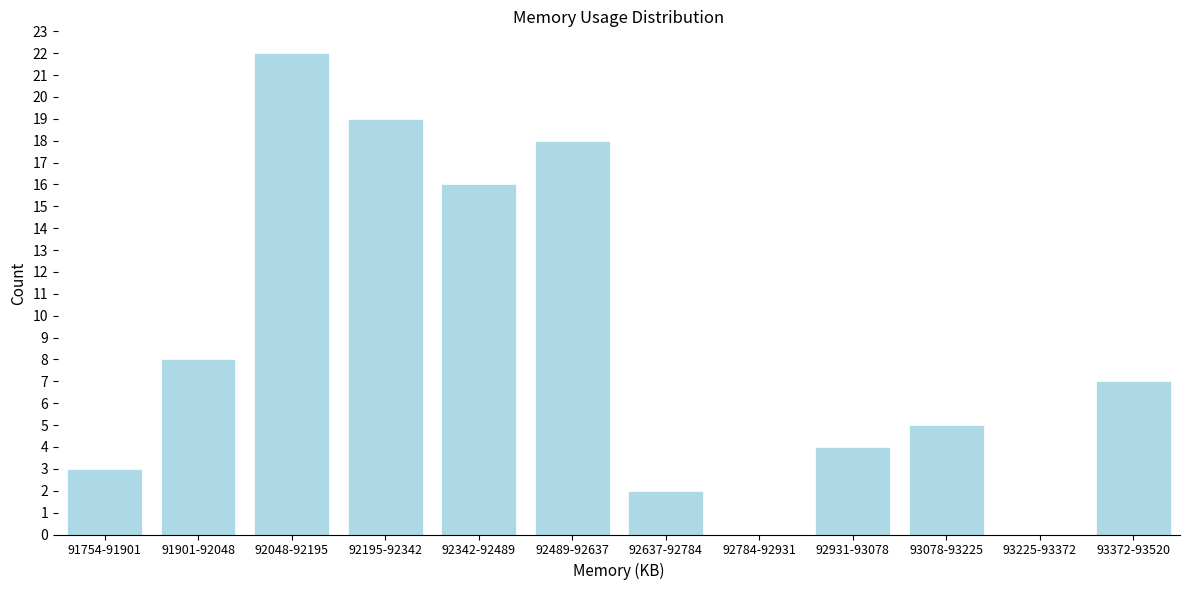

Reading left to right, transcribe all the data shown in this chart.

91754-91901=3	91901-92048=8	92048-92195=22	92195-92342=19	92342-92489=16	92489-92637=18	92637-92784=2	92784-92931=0	92931-93078=4	93078-93225=5	93225-93372=0	93372-93520=7